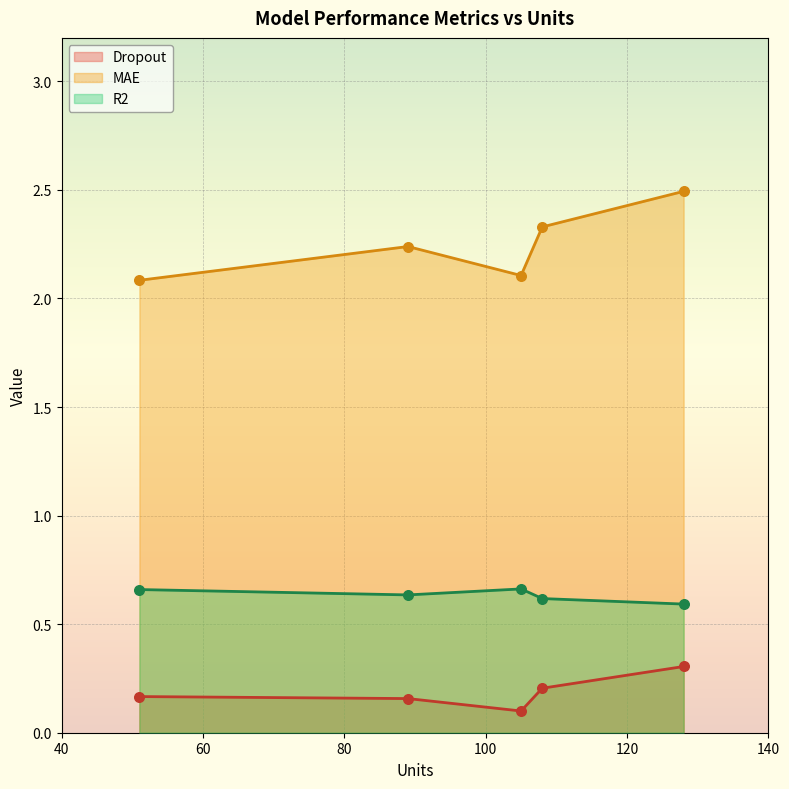

Which series contains the highest Y value?

MAE